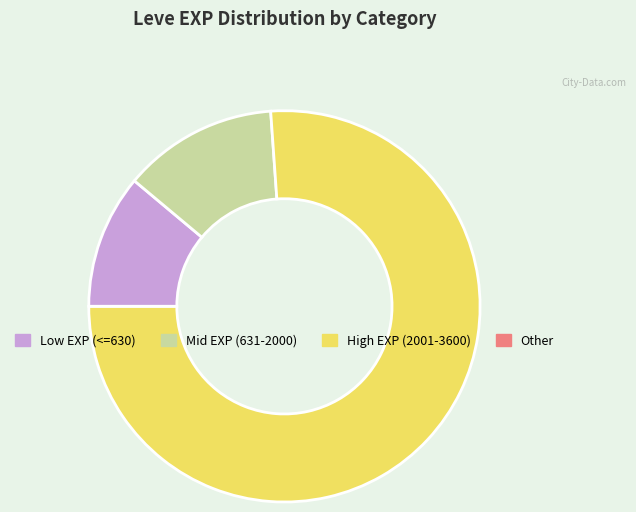

Which slice is the largest?

High EXP (2001-3600)